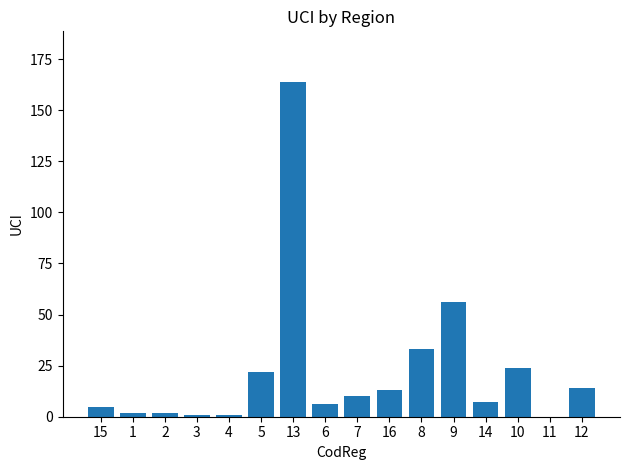

The chart shows a value of 6 at 6. True or false?

True